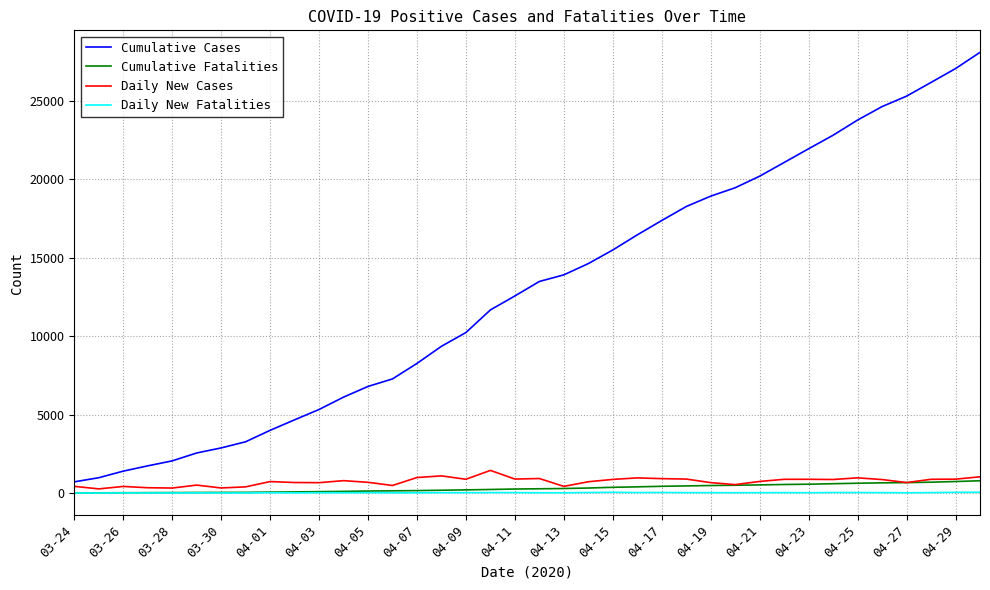

What are all the series names shown in the legend?

Cumulative Cases, Cumulative Fatalities, Daily New Cases, Daily New Fatalities